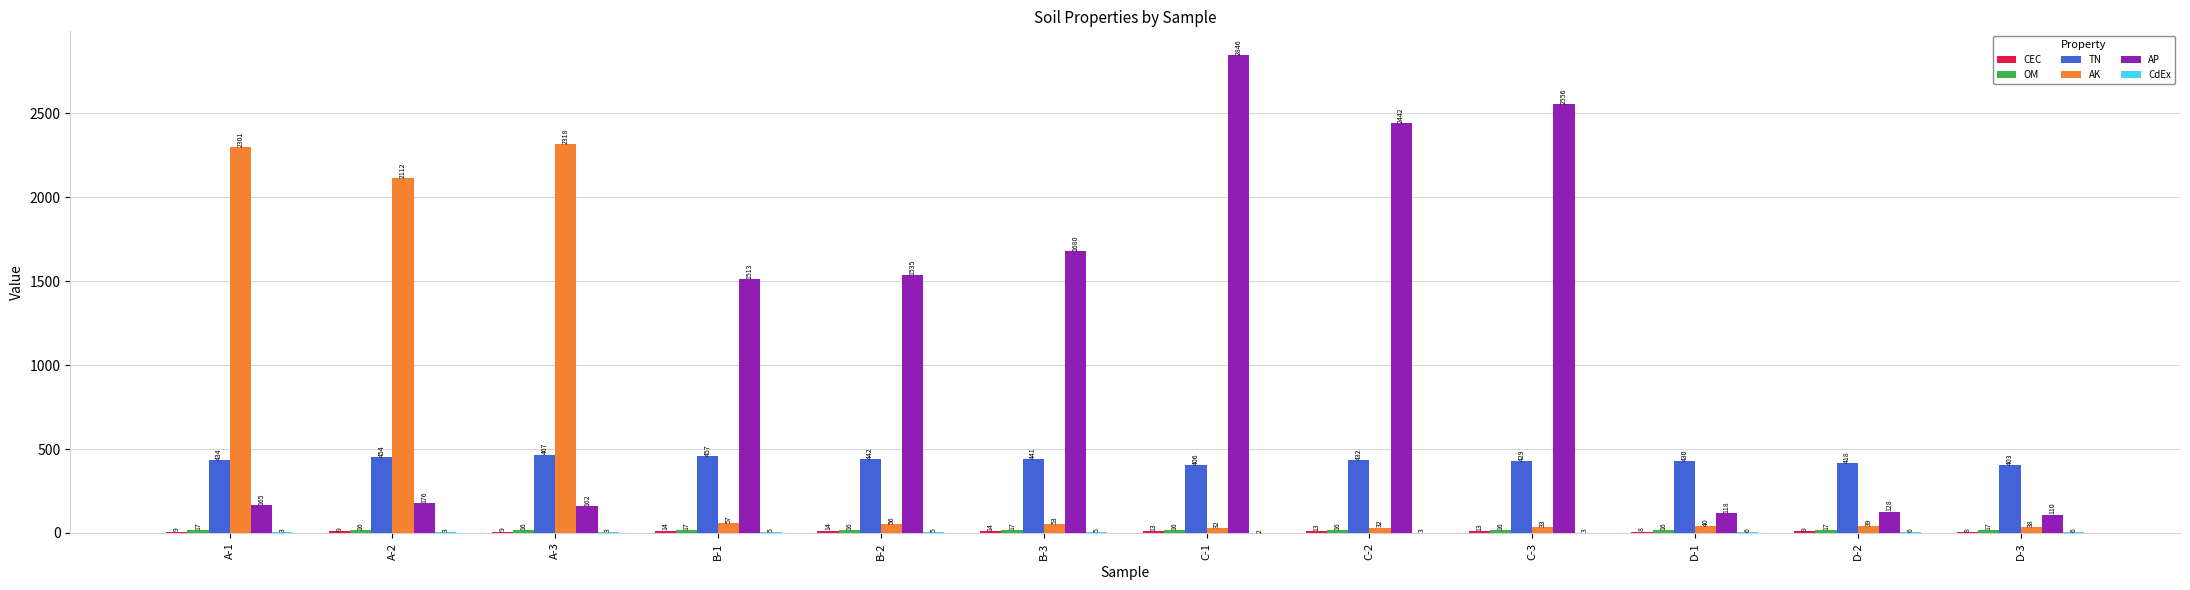

At which category is the sum across all series the highest?

C-1